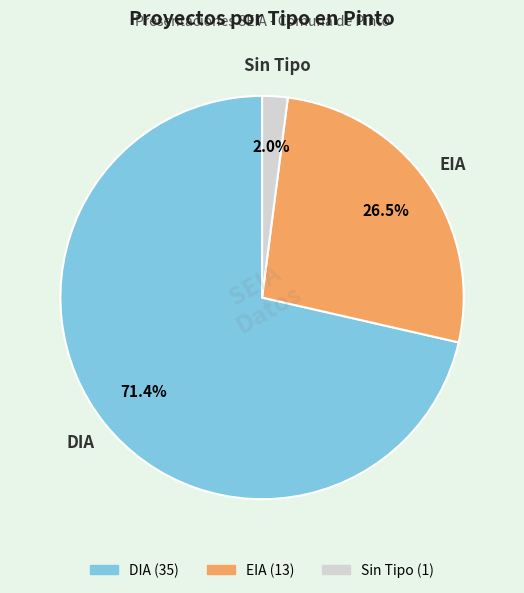

Is there any slice that represents more than half of the pie?

Yes